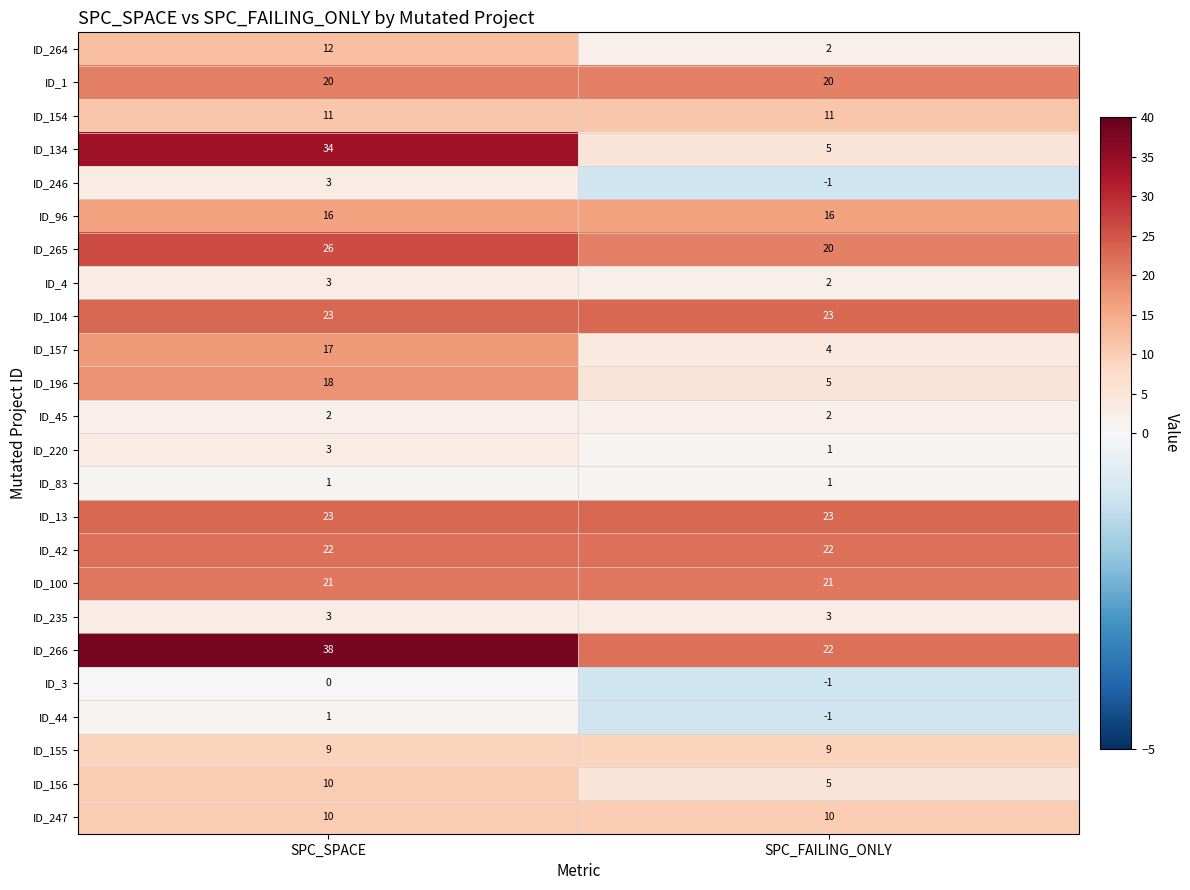

Which series has the largest range (max minus min)?

ID_134